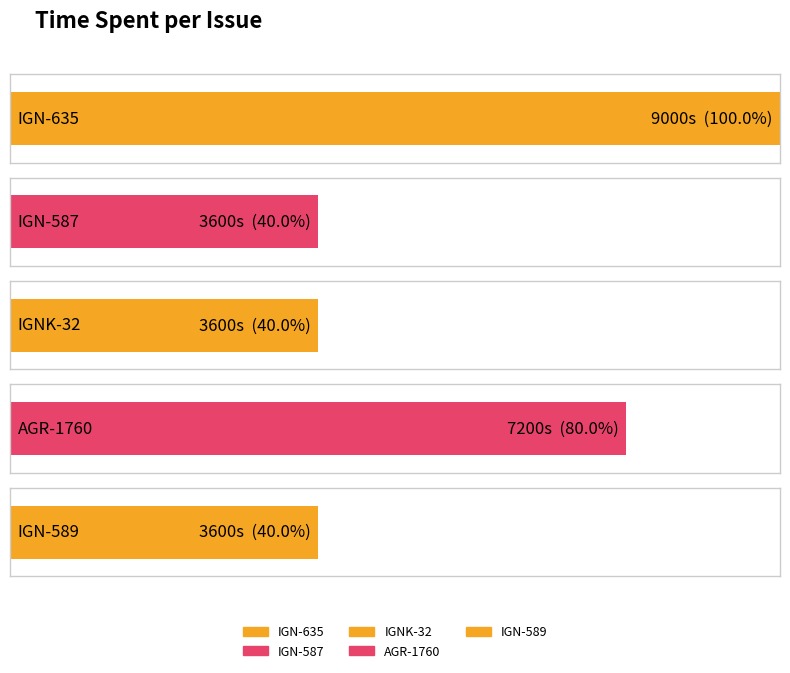

What value does the data have at IGN-589, to the nearest 50?

3600